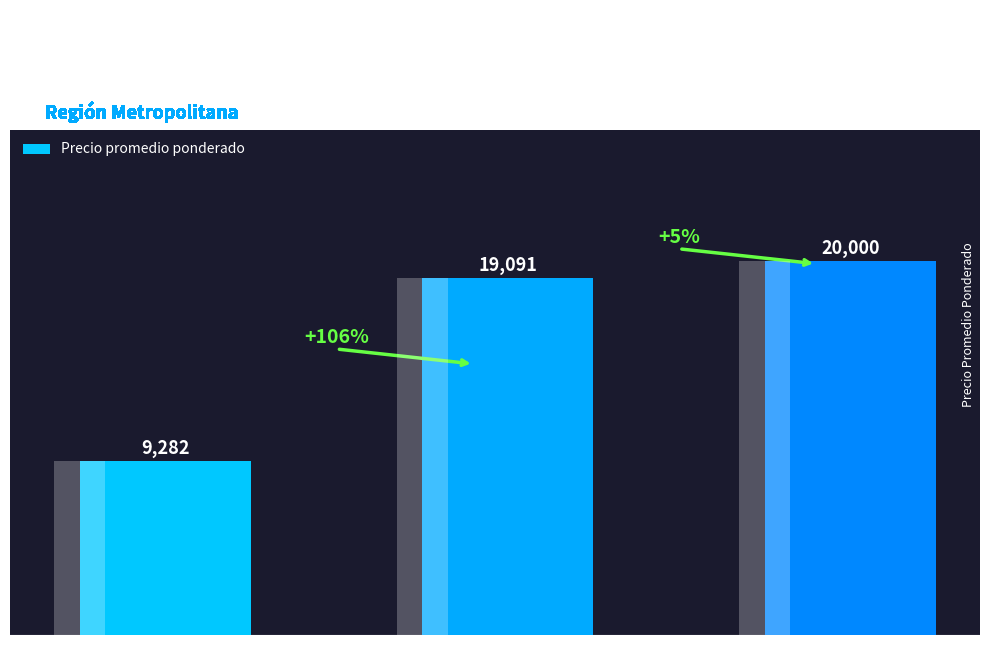

How many data points are less than 19091?

1